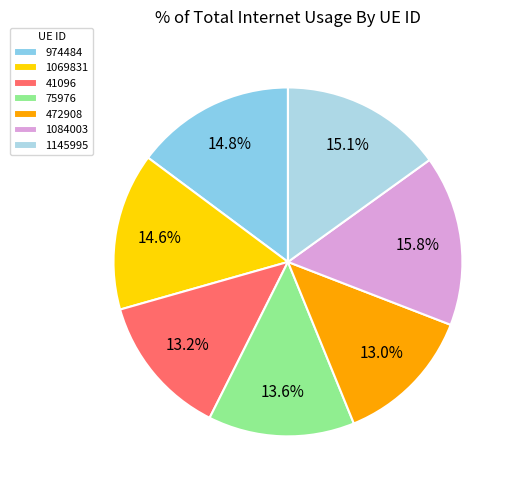

Count the number of slices in the pie.

7